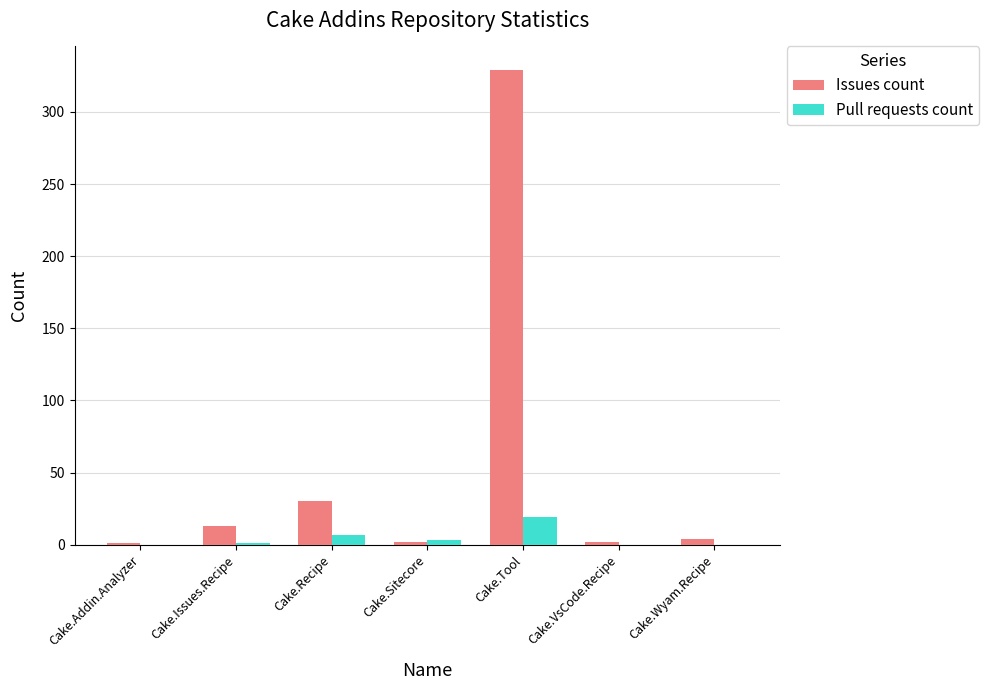

What is the maximum value shown in the chart?

329